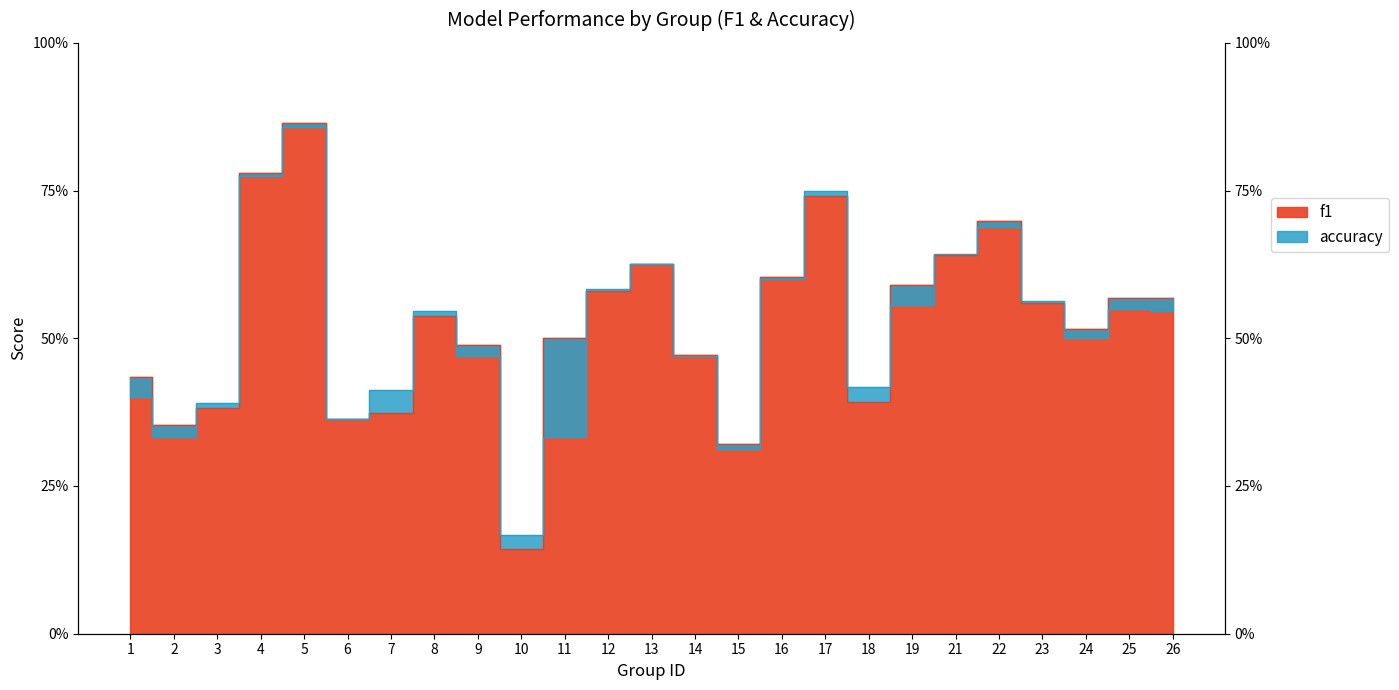

Where do f1 and accuracy first cross each other?

2 and 3